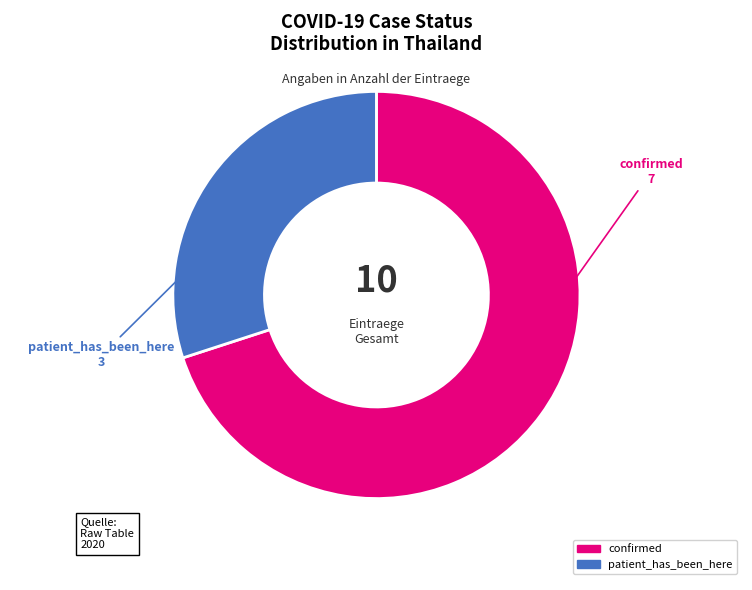

True or false: patient_has_been_here accounts for 36% of the total.

False